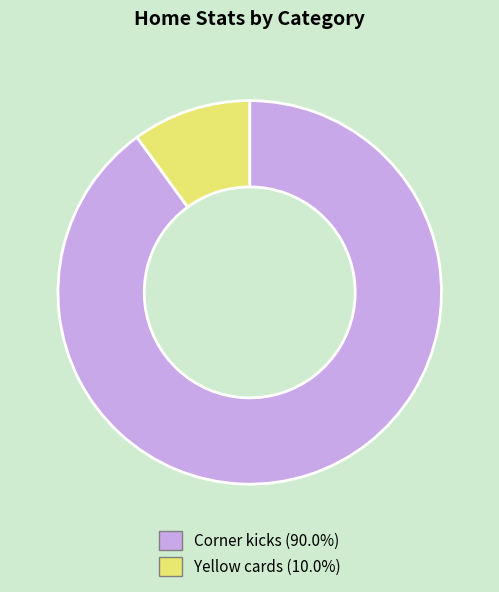

Rank the categories by value from highest to lowest.

Corner kicks, Yellow cards